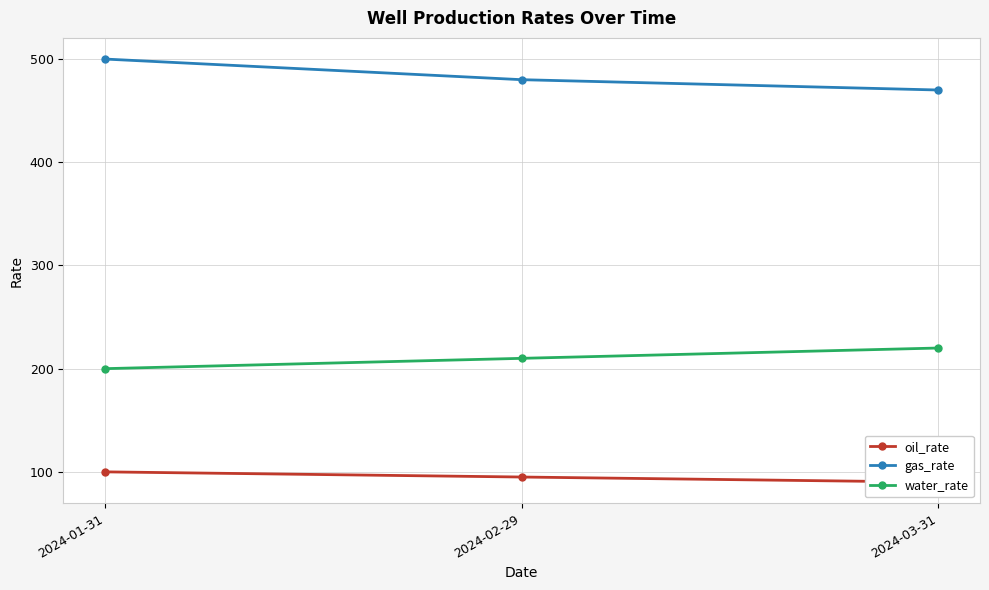

What is the difference between the gas_rate values at 2024-02-29 and 2024-03-31?

10